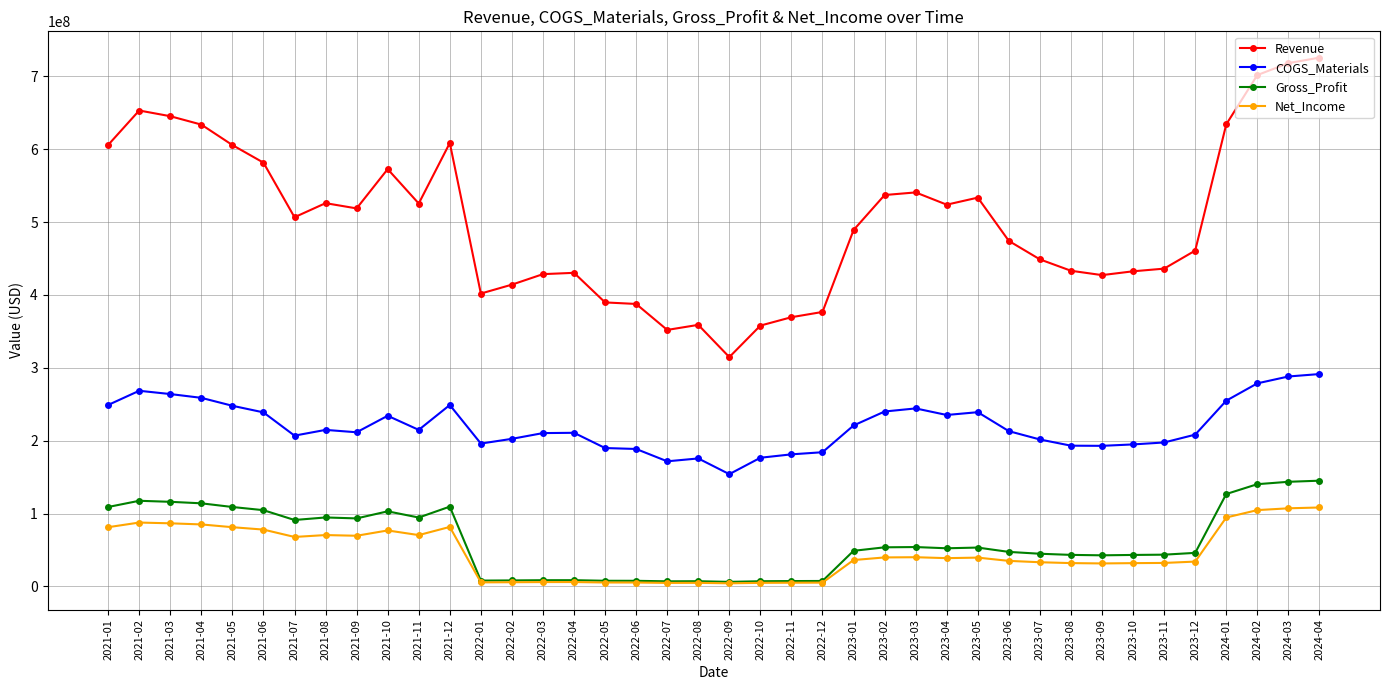

What is the sum of the Revenue values at 2023-10 and 2022-09?

747179381.1